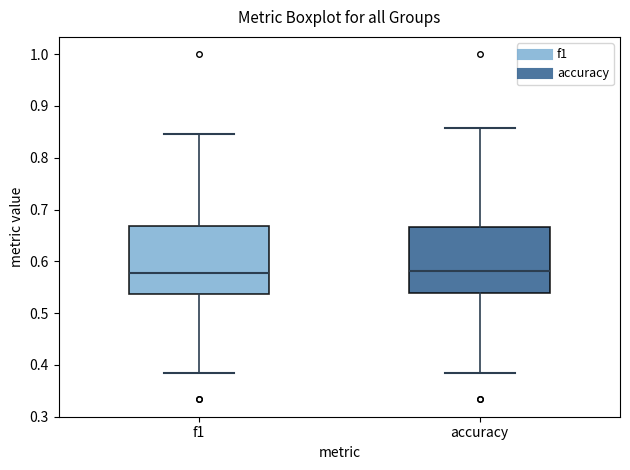

Reading left to right, transcribe this box plot: for each box, give where its median line is, the range the box spans, and where its two whiskers end, as read against the y-axis. The values are not printed on the chart, so give them approximately, as read against the axis.

f1: median 0.58, box 0.54 to 0.67, whiskers 0.38 to 0.85
accuracy: median 0.58, box 0.54 to 0.67, whiskers 0.38 to 0.86